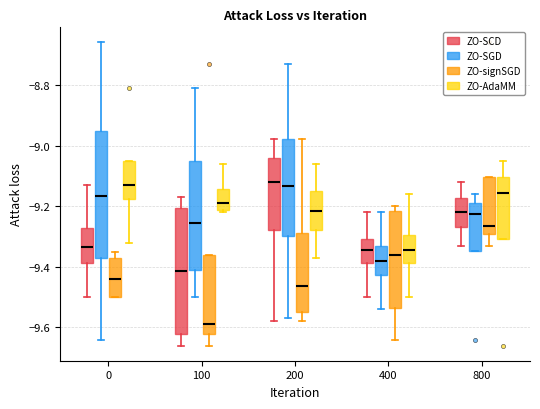

Reading left to right, transcribe this box plot: for each box, give where its median line is, the range the box spans, and where its two whiskers end, as read against the y-axis. The values are not printed on the chart, so give them approximately, as read against the axis.

0 (ZO-SCD): median -9.34, box -9.38 to -9.28, whiskers -9.50 to -9.12
0 (ZO-SGD): median -9.16, box -9.36 to -8.96, whiskers -9.64 to -8.66
0 (ZO-signSGD): median -9.44, box -9.50 to -9.38, whiskers -9.50 to -9.34
0 (ZO-AdaMM): median -9.12, box -9.18 to -9.04, whiskers -9.32 to -9.04
100 (ZO-SCD): median -9.42, box -9.62 to -9.20, whiskers -9.66 to -9.16
100 (ZO-SGD): median -9.26, box -9.40 to -9.04, whiskers -9.50 to -8.80
100 (ZO-signSGD): median -9.58, box -9.62 to -9.36, whiskers -9.66 to -9.36
100 (ZO-AdaMM): median -9.18, box -9.22 to -9.14, whiskers -9.22 (just below the box's lower edge) to -9.06
200 (ZO-SCD): median -9.12, box -9.28 to -9.04, whiskers -9.58 to -8.98
200 (ZO-SGD): median -9.14, box -9.30 to -8.98, whiskers -9.56 to -8.72
200 (ZO-signSGD): median -9.46, box -9.54 to -9.28, whiskers -9.58 to -8.98
200 (ZO-AdaMM): median -9.22, box -9.28 to -9.14, whiskers -9.36 to -9.06
400 (ZO-SCD): median -9.34, box -9.38 to -9.30, whiskers -9.50 to -9.22
400 (ZO-SGD): median -9.38, box -9.42 to -9.34, whiskers -9.54 to -9.22
400 (ZO-signSGD): median -9.36, box -9.54 to -9.22, whiskers -9.64 to -9.20
400 (ZO-AdaMM): median -9.34, box -9.38 to -9.30, whiskers -9.50 to -9.16
800 (ZO-SCD): median -9.22, box -9.26 to -9.18, whiskers -9.32 to -9.12
800 (ZO-SGD): median -9.22, box -9.34 to -9.18, whiskers -9.34 to -9.16
800 (ZO-signSGD): median -9.26, box -9.30 to -9.10, whiskers -9.32 to -9.10
800 (ZO-AdaMM): median -9.16, box -9.30 to -9.10, whiskers -9.30 to -9.04